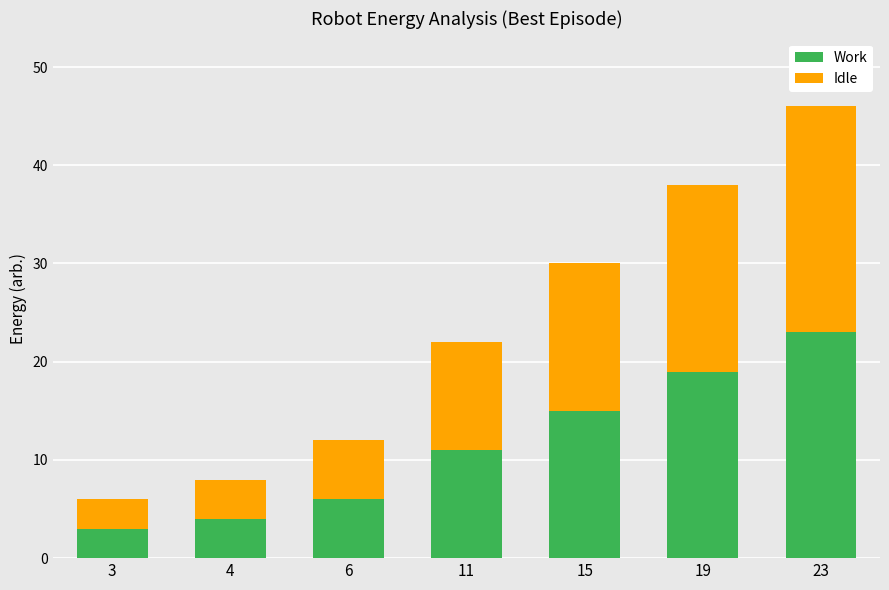

Is it true that Work equals 25 at 19?

False